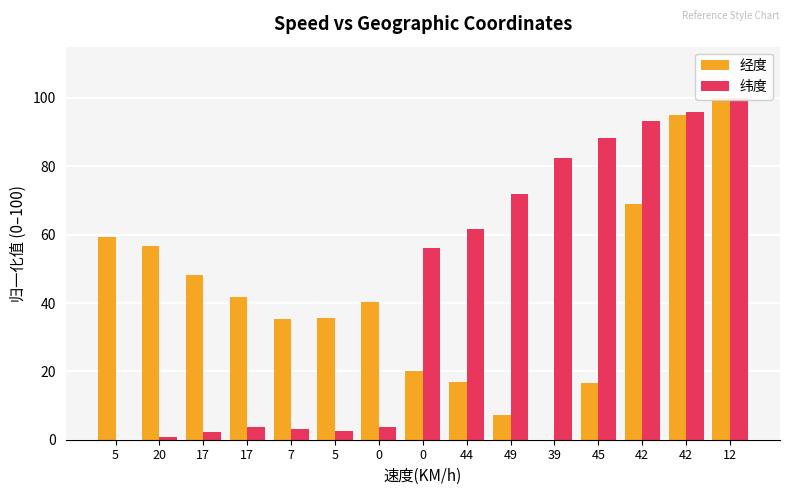

What is the maximum value for 经度?

100.0